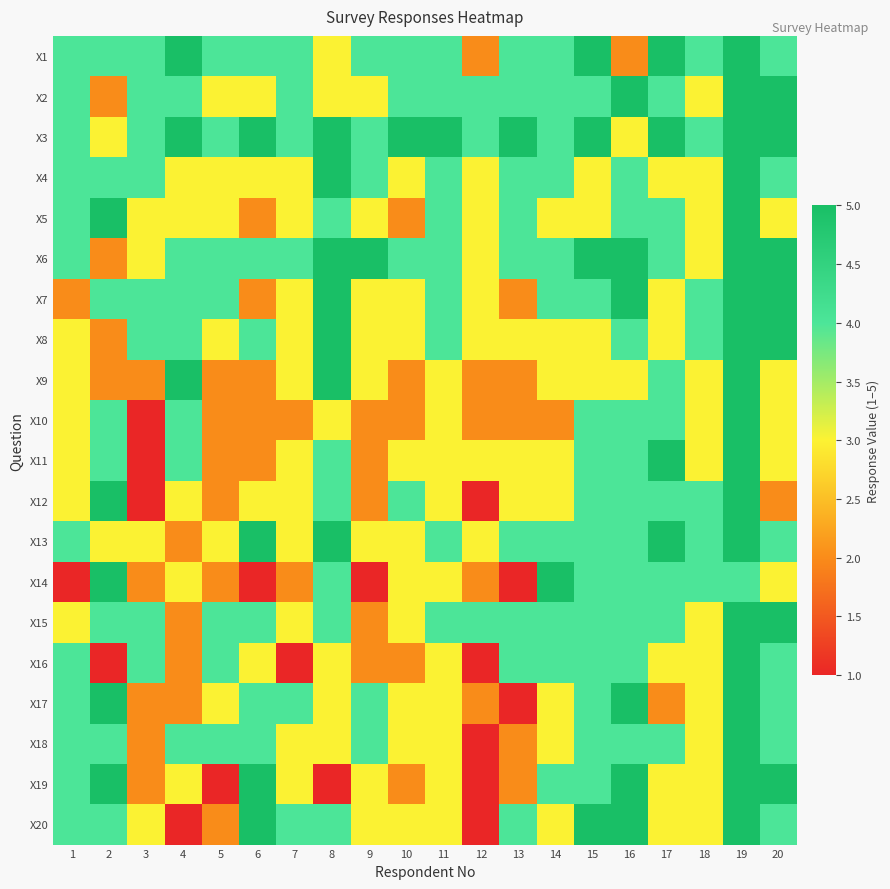

Reading left to right, list all the values displayed in this chart.

X1: 1=4	2=4	3=4	4=5	5=4	6=4	7=4	8=3	9=4	10=4	11=4	12=2	13=4	14=4	15=5	16=2	17=5	18=4	19=5	20=4
X2: 1=4	2=2	3=4	4=4	5=3	6=3	7=4	8=3	9=3	10=4	11=4	12=4	13=4	14=4	15=4	16=5	17=4	18=3	19=5	20=5
X3: 1=4	2=3	3=4	4=5	5=4	6=5	7=4	8=5	9=4	10=5	11=5	12=4	13=5	14=4	15=5	16=3	17=5	18=4	19=5	20=5
X4: 1=4	2=4	3=4	4=3	5=3	6=3	7=3	8=5	9=4	10=3	11=4	12=3	13=4	14=4	15=3	16=4	17=3	18=3	19=5	20=4
X5: 1=4	2=5	3=3	4=3	5=3	6=2	7=3	8=4	9=3	10=2	11=4	12=3	13=4	14=3	15=3	16=4	17=4	18=3	19=5	20=3
X6: 1=4	2=2	3=3	4=4	5=4	6=4	7=4	8=5	9=5	10=4	11=4	12=3	13=4	14=4	15=5	16=5	17=4	18=3	19=5	20=5
X7: 1=2	2=4	3=4	4=4	5=4	6=2	7=3	8=5	9=3	10=3	11=4	12=3	13=2	14=4	15=4	16=5	17=3	18=4	19=5	20=5
X8: 1=3	2=2	3=4	4=4	5=3	6=4	7=3	8=5	9=3	10=3	11=4	12=3	13=3	14=3	15=3	16=4	17=3	18=4	19=5	20=5
X9: 1=3	2=2	3=2	4=5	5=2	6=2	7=3	8=5	9=3	10=2	11=3	12=2	13=2	14=3	15=3	16=3	17=4	18=3	19=5	20=3
X10: 1=3	2=4	3=1	4=4	5=2	6=2	7=2	8=3	9=2	10=2	11=3	12=2	13=2	14=2	15=4	16=4	17=4	18=3	19=5	20=3
X11: 1=3	2=4	3=1	4=4	5=2	6=2	7=3	8=4	9=2	10=3	11=3	12=3	13=3	14=3	15=4	16=4	17=5	18=3	19=5	20=3
X12: 1=3	2=5	3=1	4=3	5=2	6=3	7=3	8=4	9=2	10=4	11=3	12=1	13=3	14=3	15=4	16=4	17=4	18=4	19=5	20=2
X13: 1=4	2=3	3=3	4=2	5=3	6=5	7=3	8=5	9=3	10=3	11=4	12=3	13=4	14=4	15=4	16=4	17=5	18=4	19=5	20=4
X14: 1=1	2=5	3=2	4=3	5=2	6=1	7=2	8=4	9=1	10=3	11=3	12=2	13=1	14=5	15=4	16=4	17=4	18=4	19=4	20=3
X15: 1=3	2=4	3=4	4=2	5=4	6=4	7=3	8=4	9=2	10=3	11=4	12=4	13=4	14=4	15=4	16=4	17=4	18=3	19=5	20=5
X16: 1=4	2=1	3=4	4=2	5=4	6=3	7=1	8=3	9=2	10=2	11=3	12=1	13=4	14=4	15=4	16=4	17=3	18=3	19=5	20=4
X17: 1=4	2=5	3=2	4=2	5=3	6=4	7=4	8=3	9=4	10=3	11=3	12=2	13=1	14=3	15=4	16=5	17=2	18=3	19=5	20=4
X18: 1=4	2=4	3=2	4=4	5=4	6=4	7=3	8=3	9=4	10=3	11=3	12=1	13=2	14=3	15=4	16=4	17=4	18=3	19=5	20=4
X19: 1=4	2=5	3=2	4=3	5=1	6=5	7=3	8=1	9=3	10=2	11=3	12=1	13=2	14=4	15=4	16=5	17=3	18=3	19=5	20=5
X20: 1=4	2=4	3=3	4=1	5=2	6=5	7=4	8=4	9=3	10=3	11=3	12=1	13=4	14=3	15=5	16=5	17=3	18=3	19=5	20=4